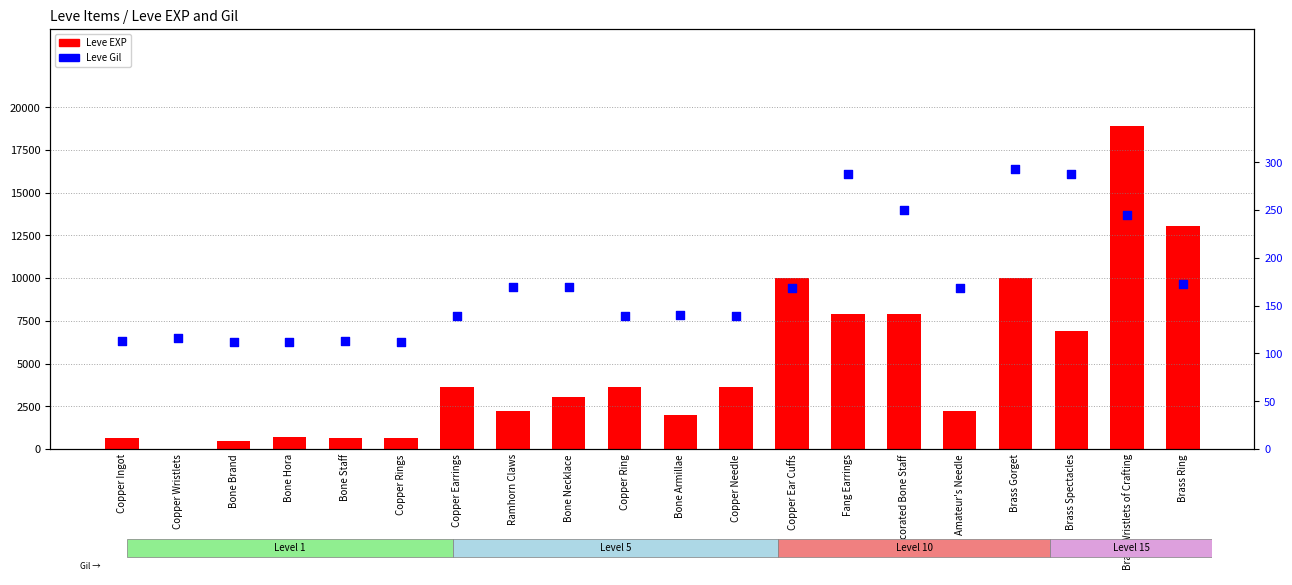

What are all the series names shown in the legend?

Leve EXP, Leve Gil